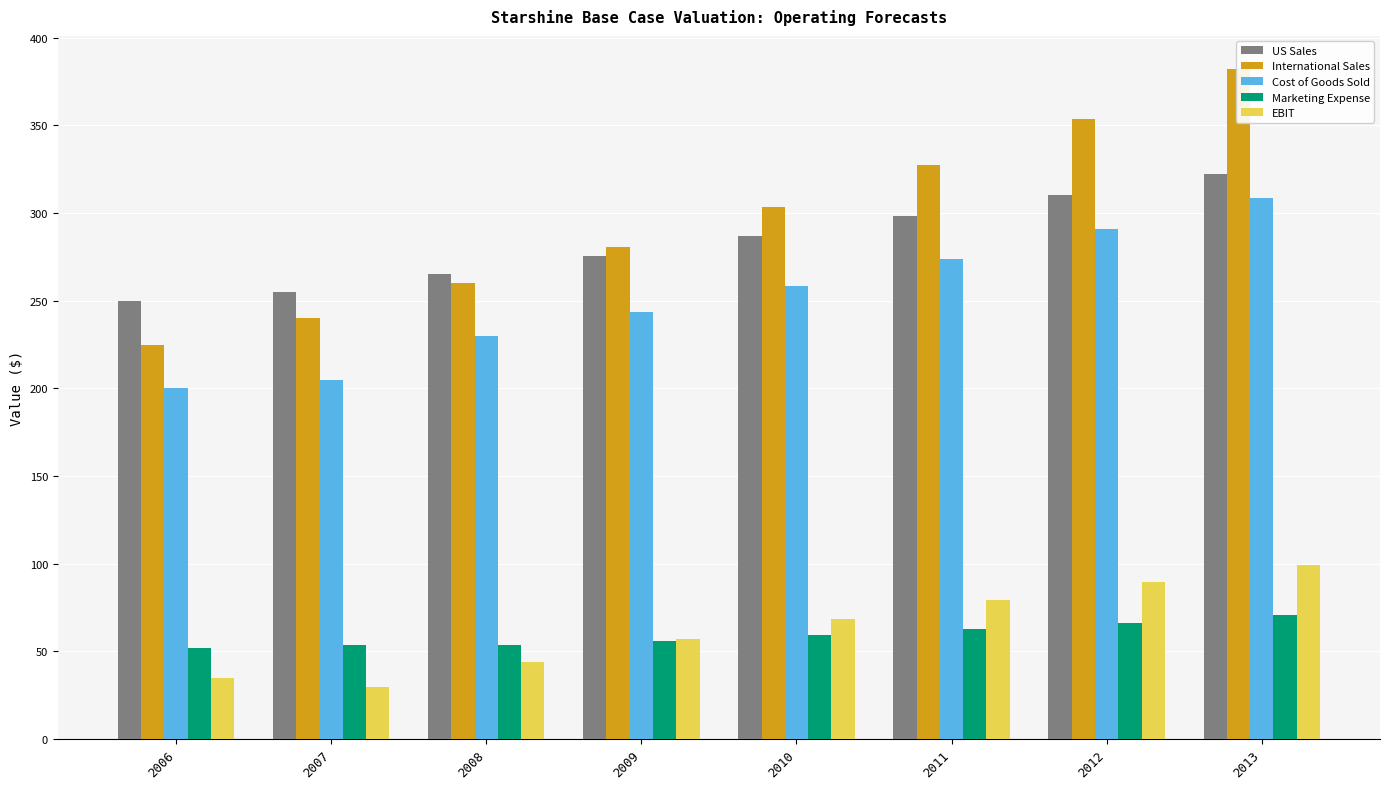

What is the difference between the Cost of Goods Sold values at 2006 and 2010?

58.4